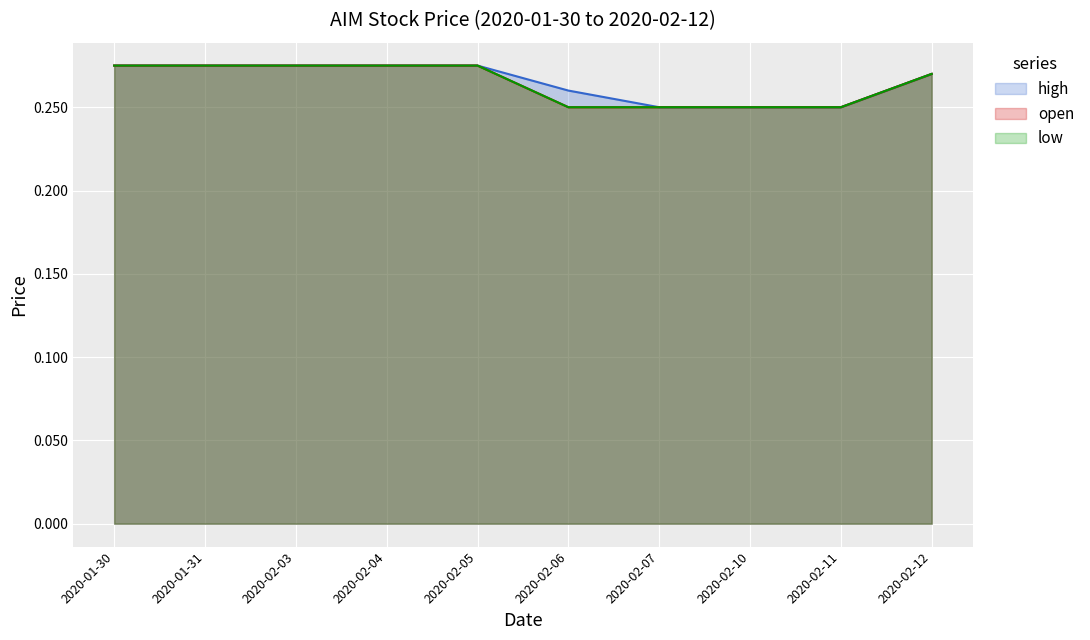

True or false: high has more than 1 interior local peaks.

False